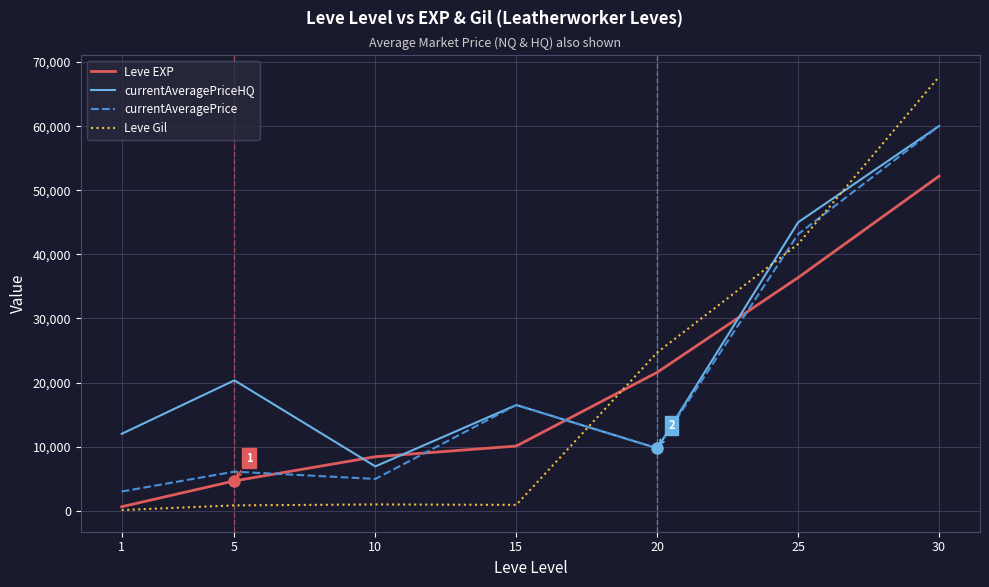

Which series changed the most between 10 and 20?

Leve Gil